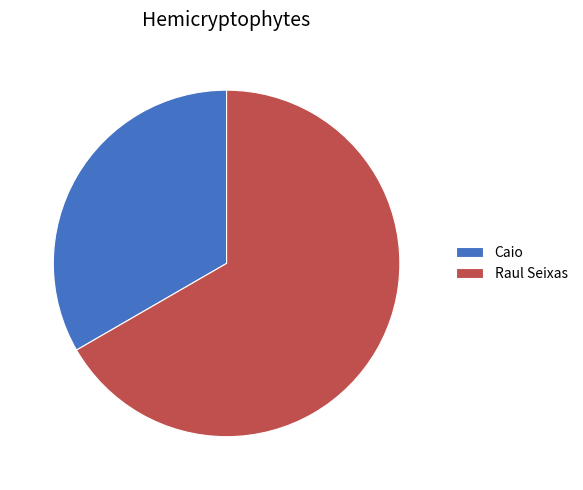

Is Raul Seixas the majority of the pie?

Yes